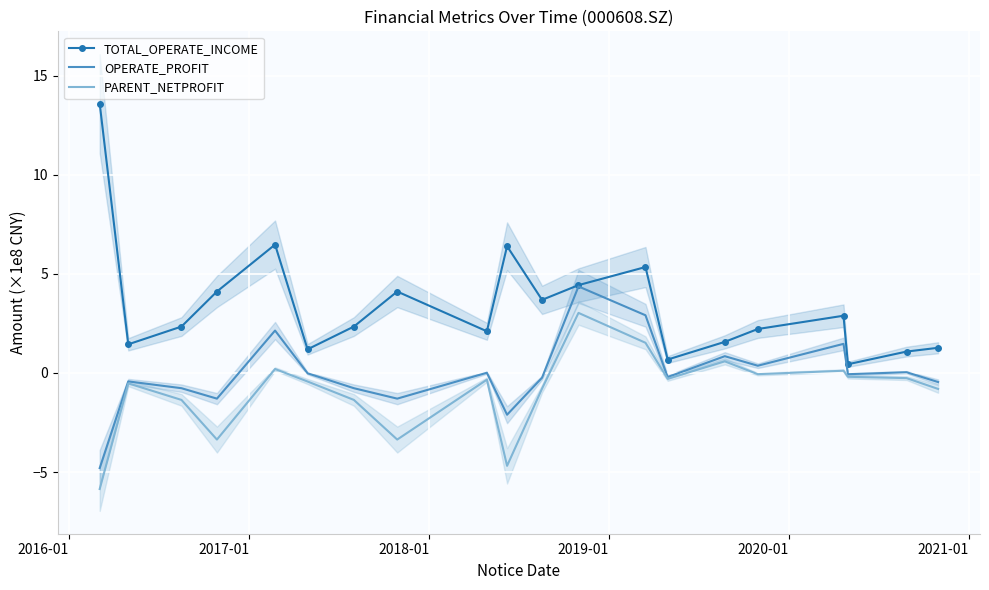

Rank the series by their maximum value, from highest to lowest.

TOTAL_OPERATE_INCOME, OPERATE_PROFIT, PARENT_NETPROFIT